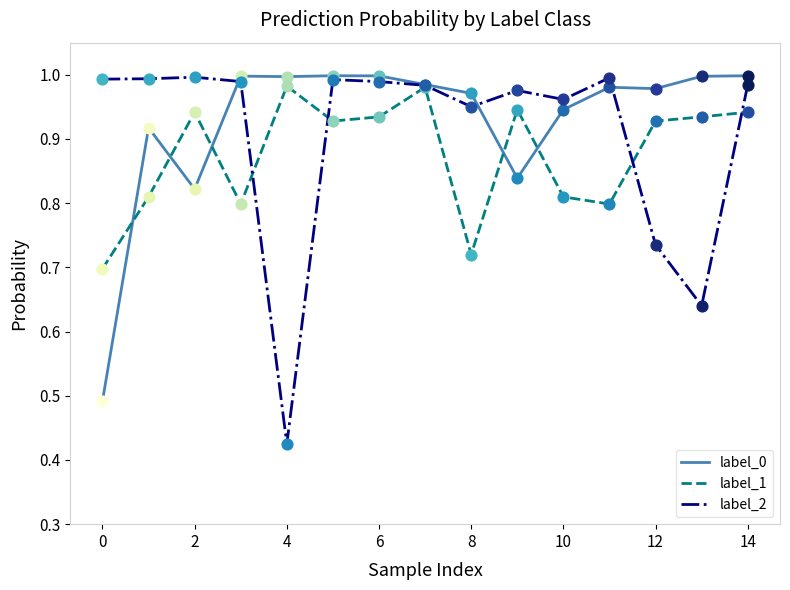

Which series has the largest total across all categories?

label_0